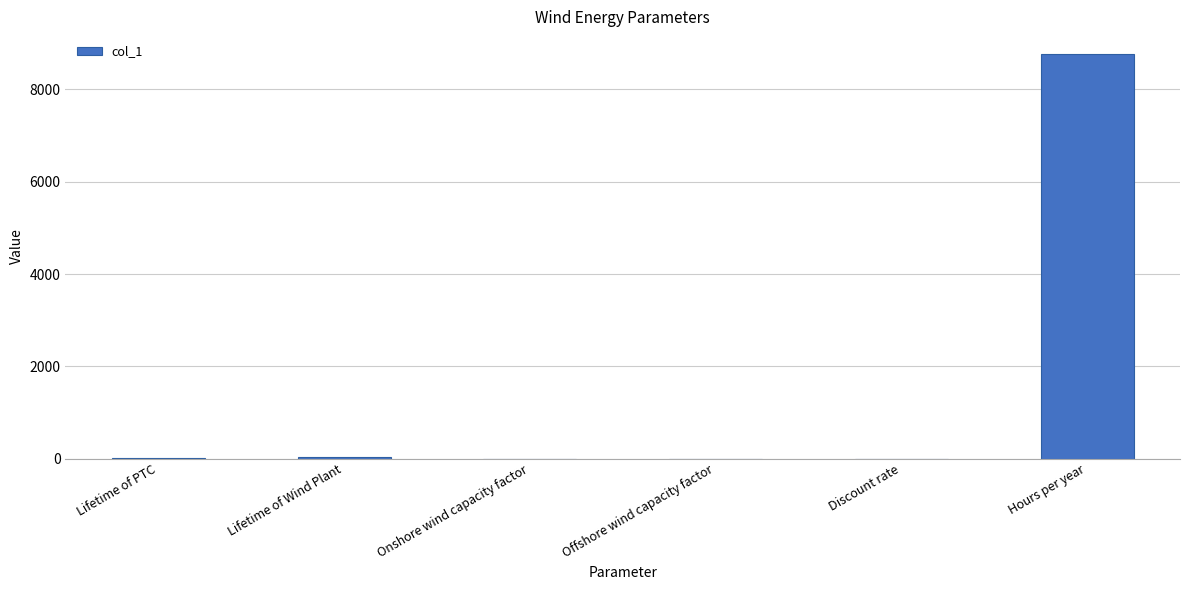

What is the sum of all values?

8800.9